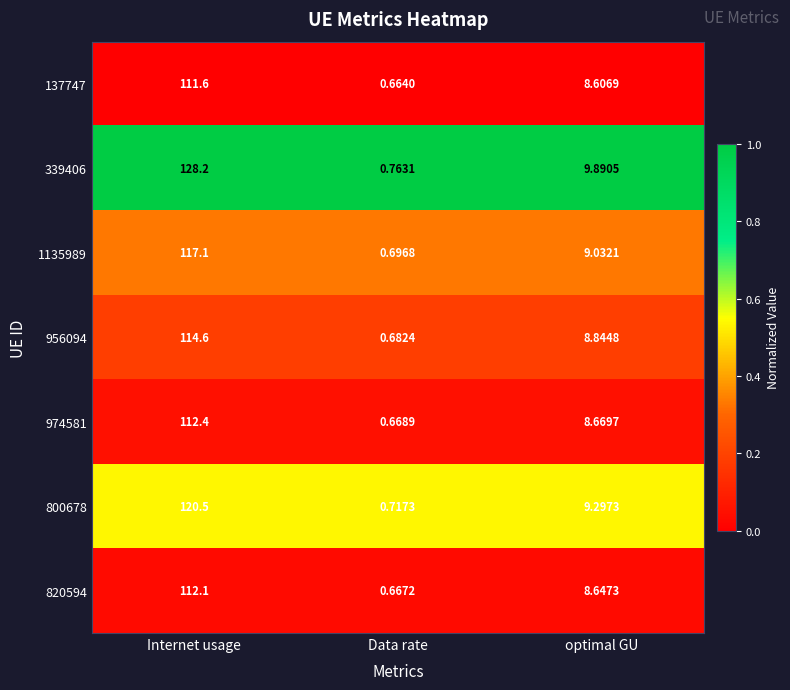

Where is 956094 nearest to the value 57?

optimal GU